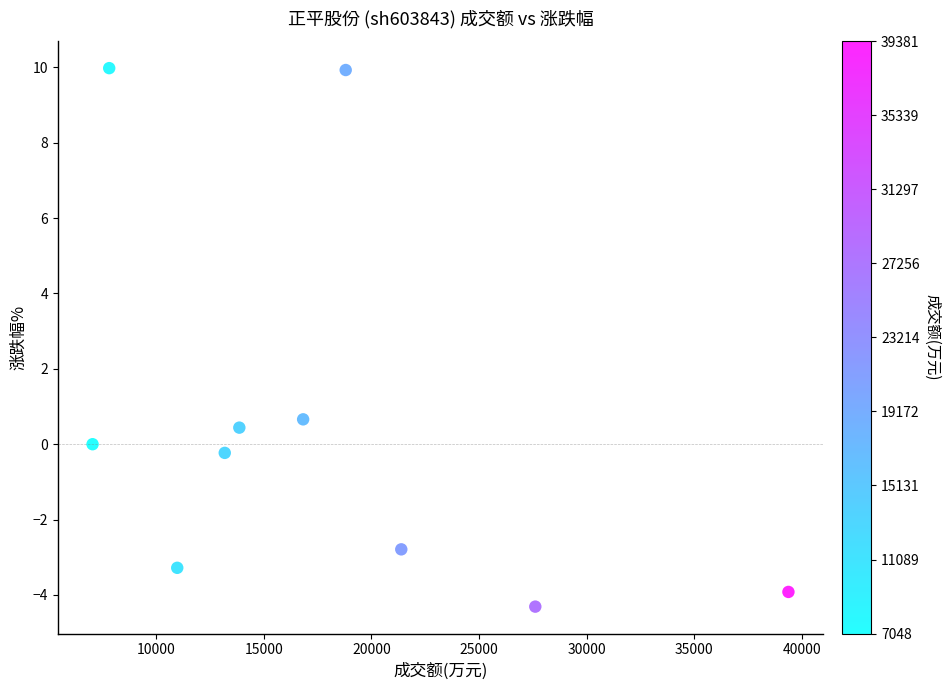

What Y value in the scatter plot is closest to 2?

0.7